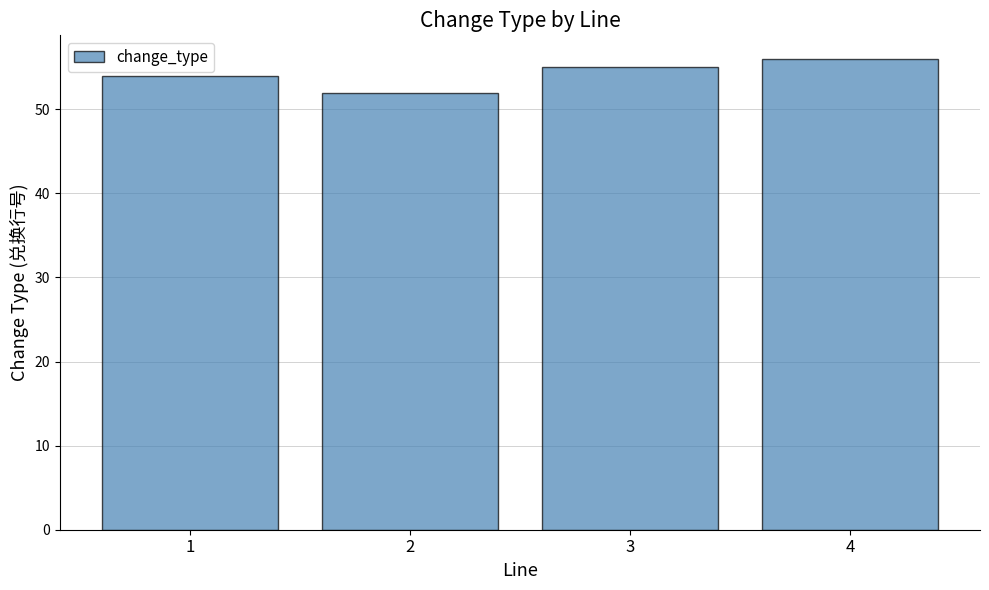

What value does the data have at 1?

54